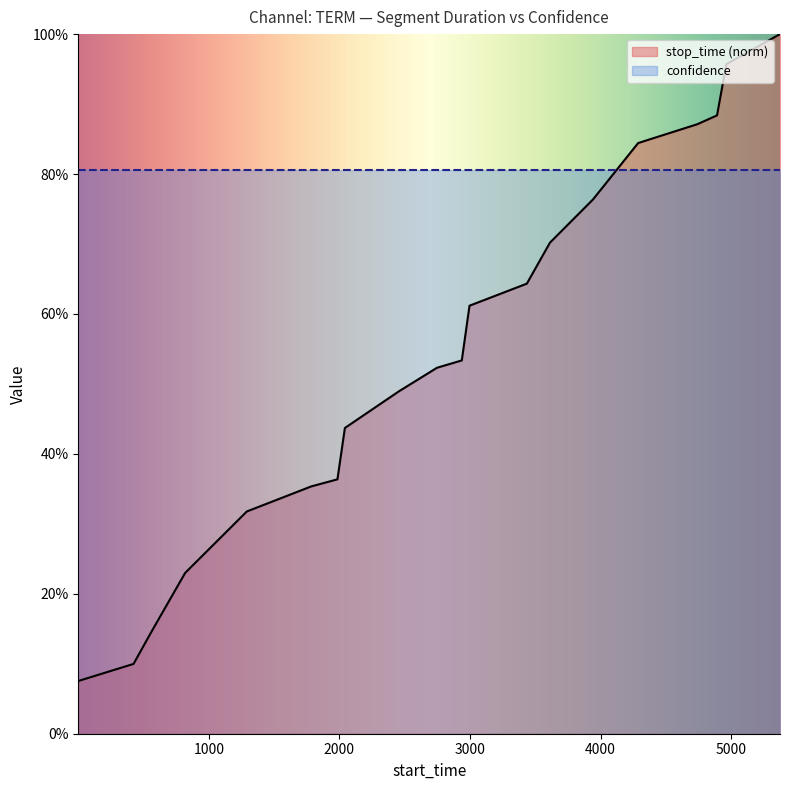

What is the average value?

0.5